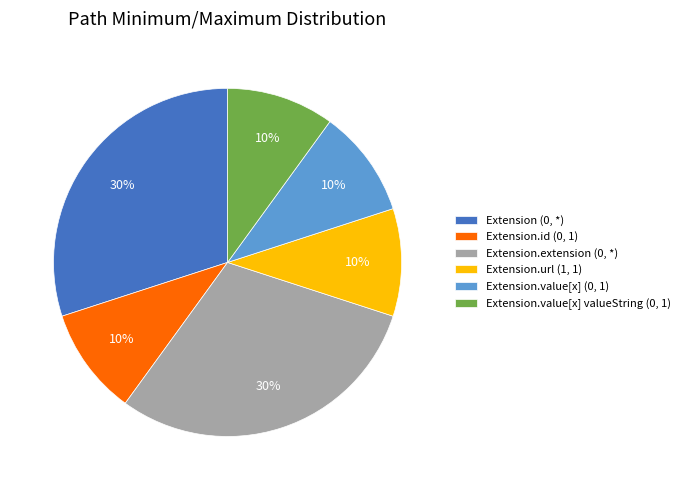

Does any single category account for the majority?

No